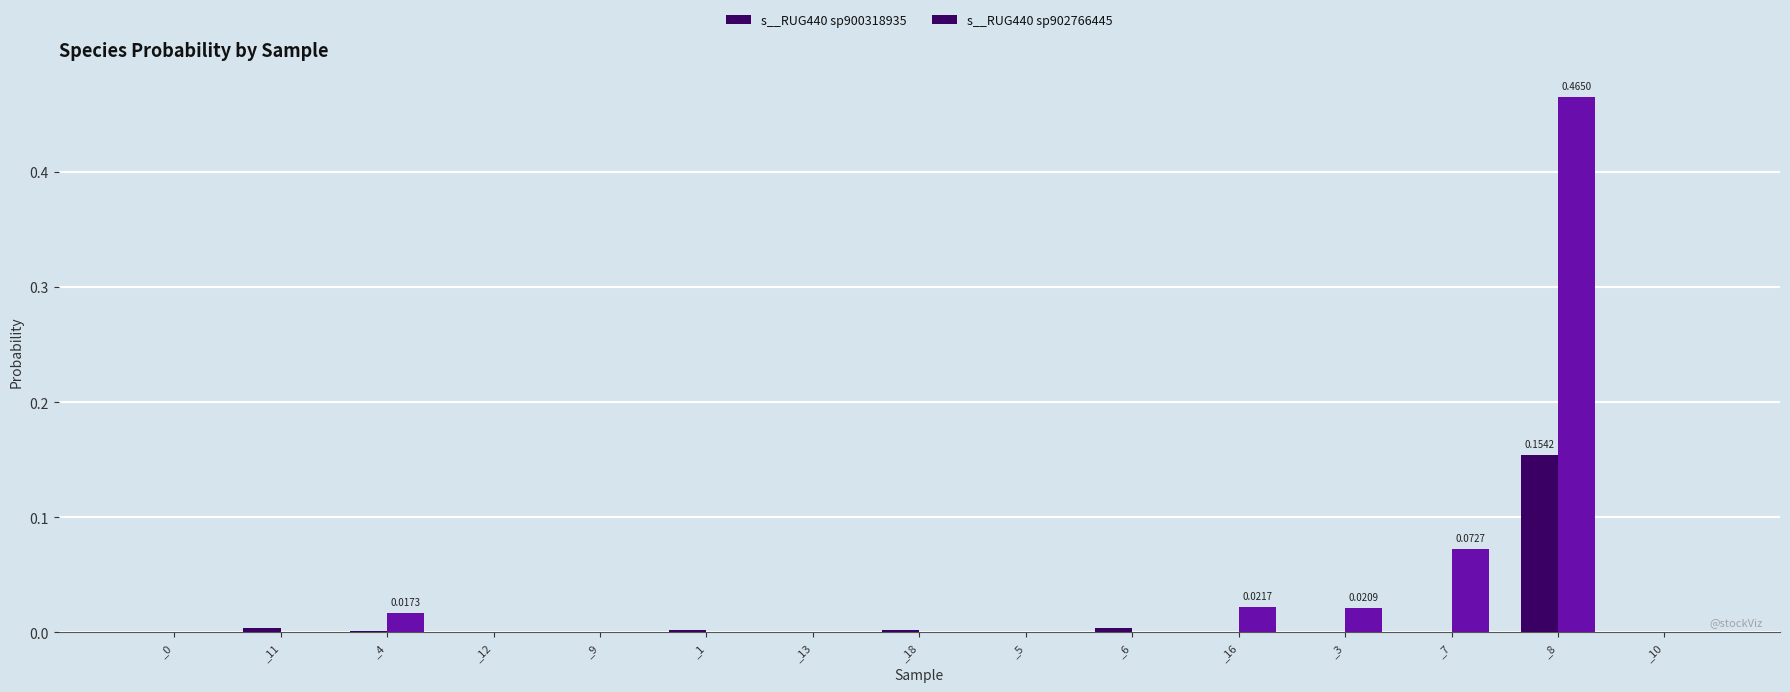

Is it true that s__RUG440 sp900318935 equals 0.0 at _18?

True